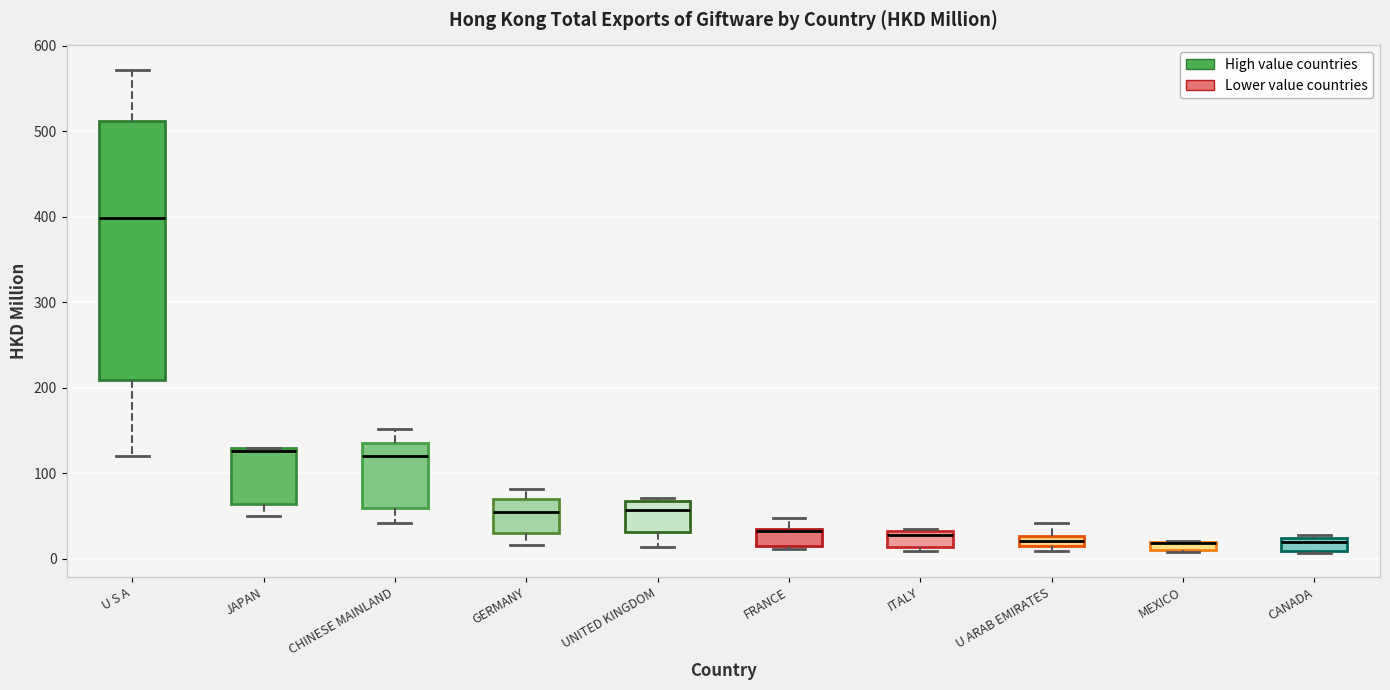

Which box is the tallest, from its lower edge to its upper edge?

U S A